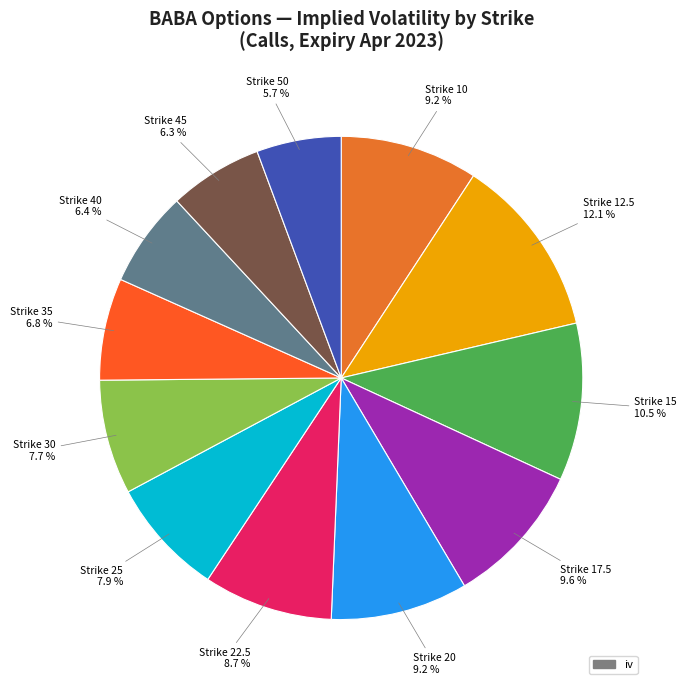

Rank the categories by value from highest to lowest.

12.5, 15, 17.5, 10, 20, 22.5, 25, 30, 35, 40, 45, 50